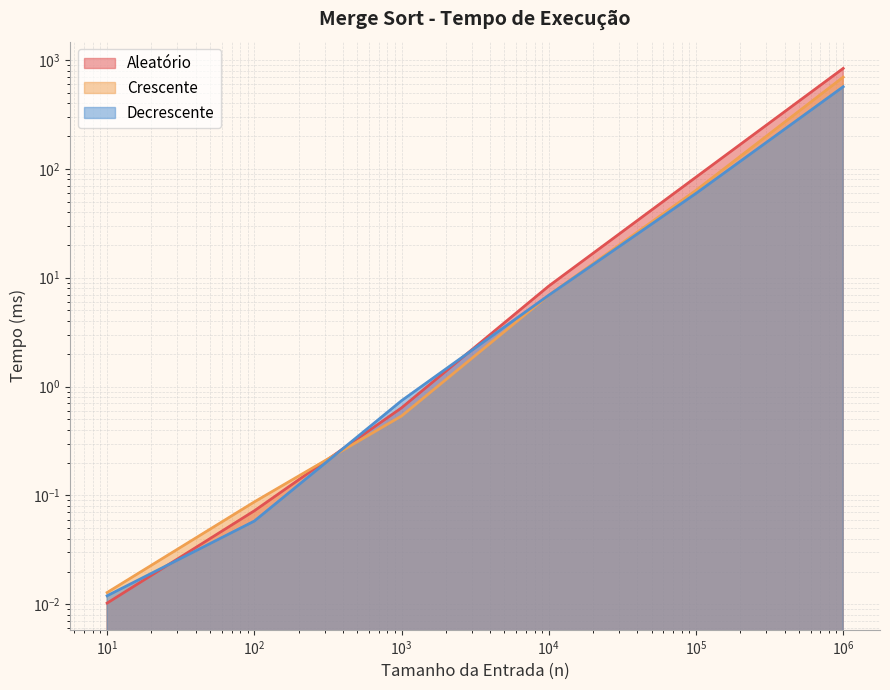

What is the total value across all series at 100?

0.2